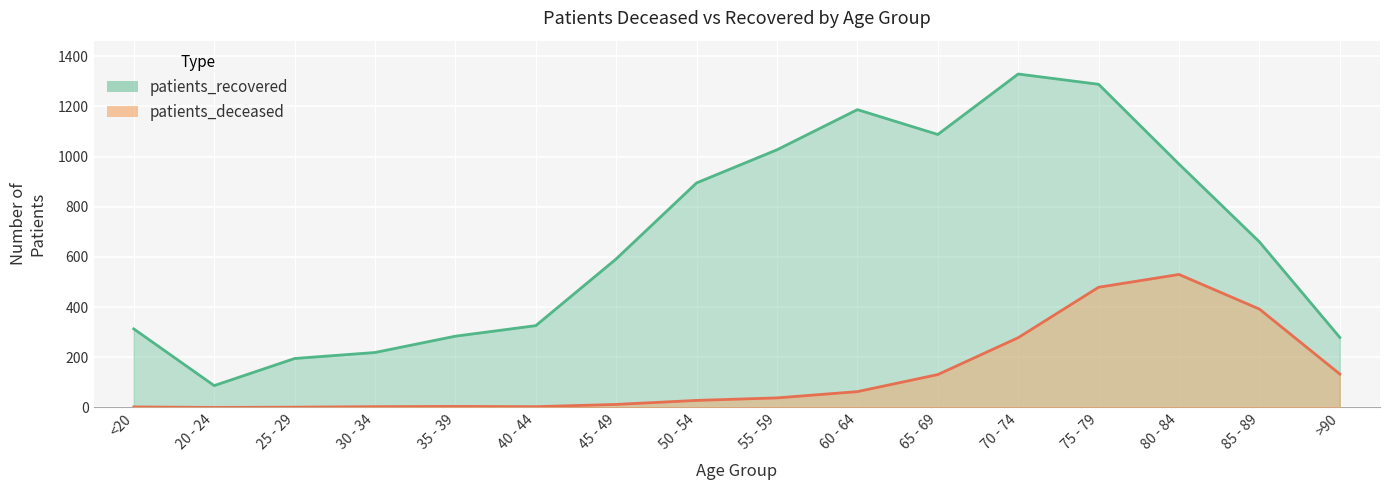

True or false: patients_deceased and patients_recovered cross at least once.

False